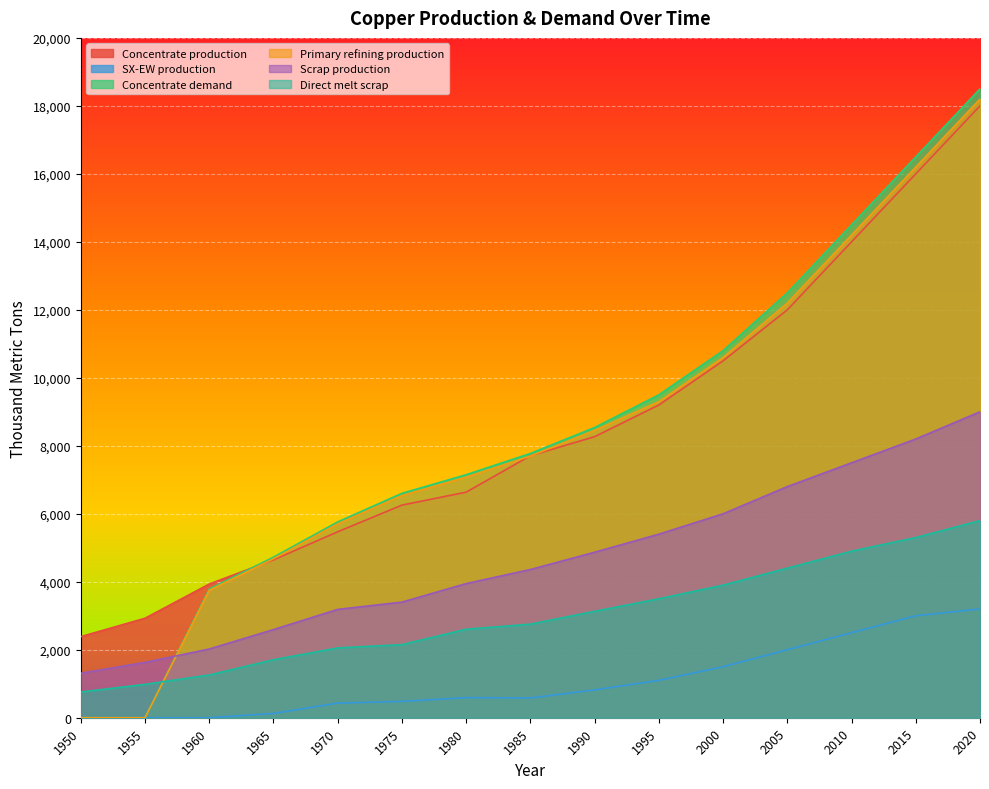

What is the greatest value displayed?

18500.0